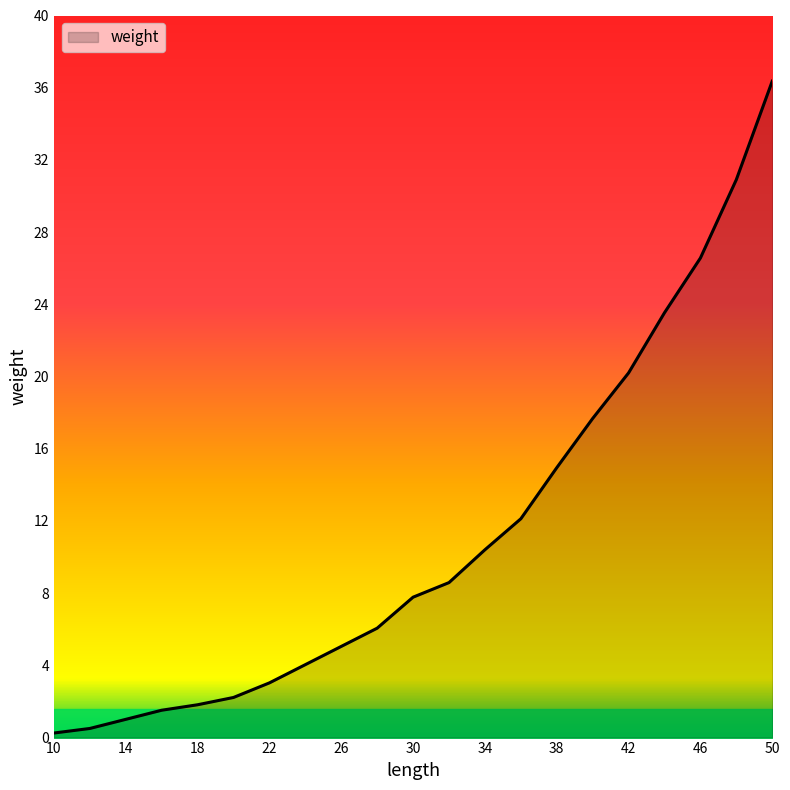

List the labels in order of value, smallest first.

10, 12, 14, 16, 18, 20, 22, 24, 26, 28, 30, 32, 34, 36, 38, 40, 42, 44, 46, 48, 50